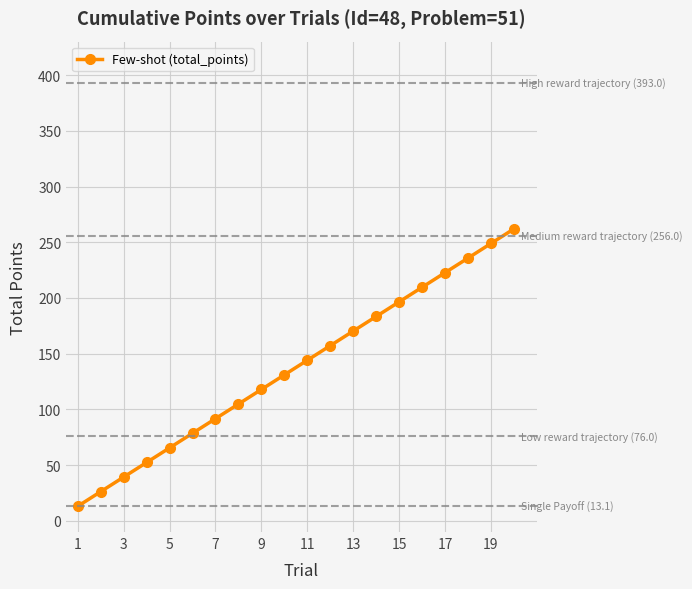

How many data points does each series have?

20